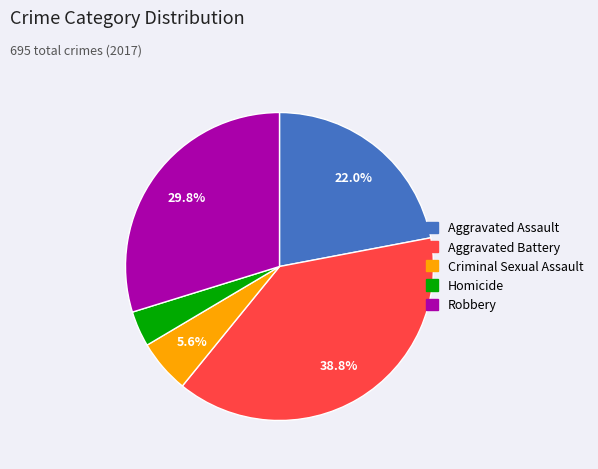

How many slices are in this pie chart?

5